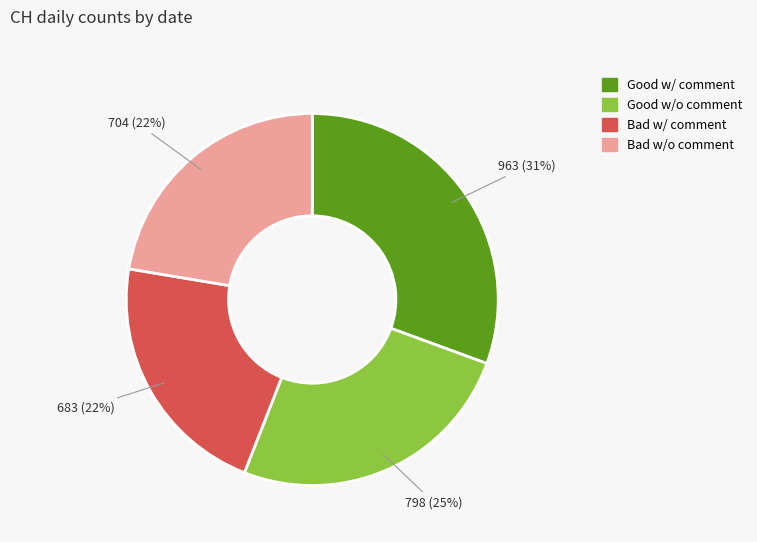

Count the number of slices in the pie.

4